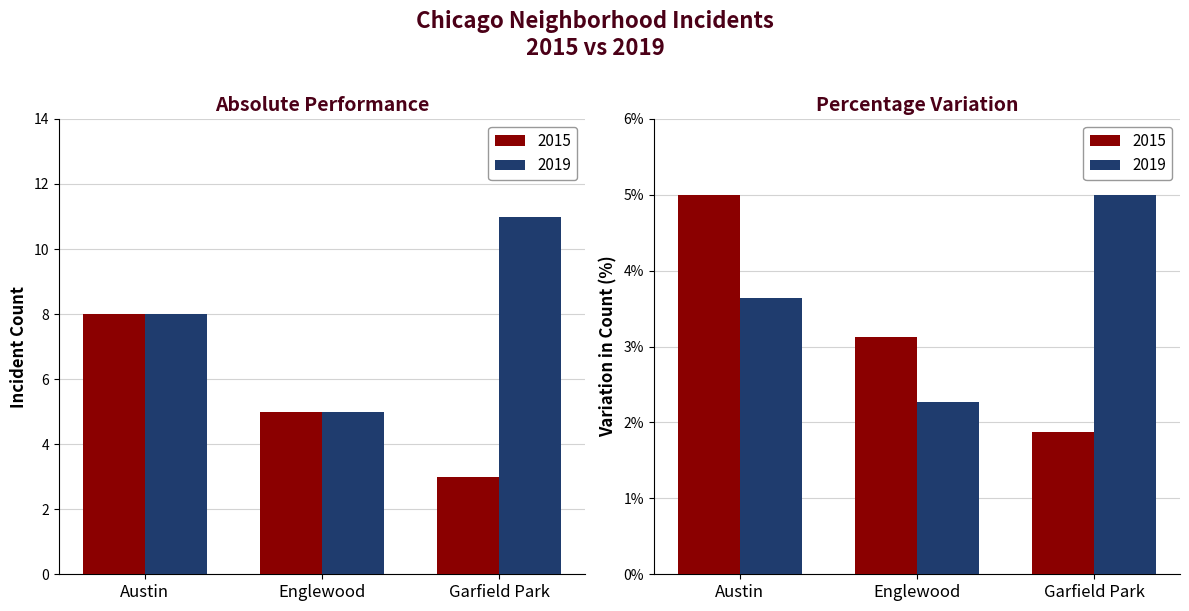

How many values in the 2019 series are below 3?

1